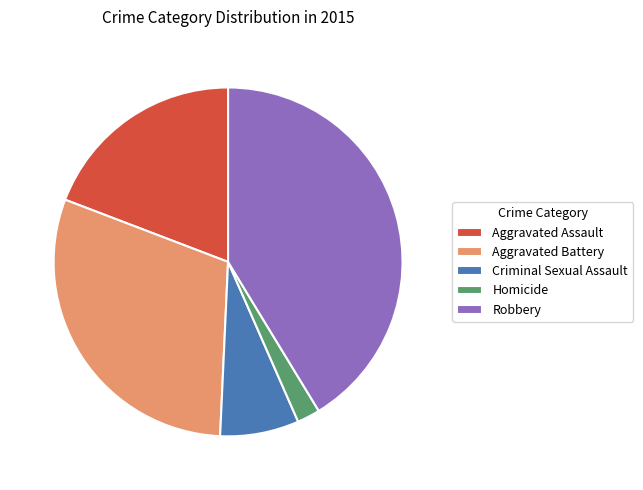

Approximately how many times larger is the value at Homicide compared to Robbery?

0.1